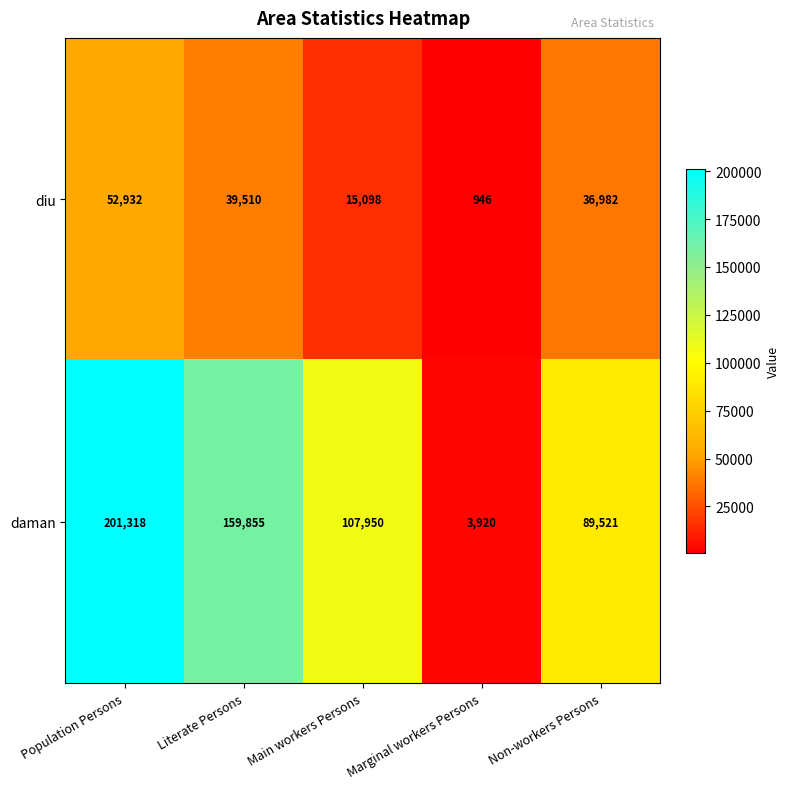

Reading right to left, what are all the values shown in this chart?

diu: 36982	946	15098	39510	52932
daman: 89521	3920	107950	159855	201318